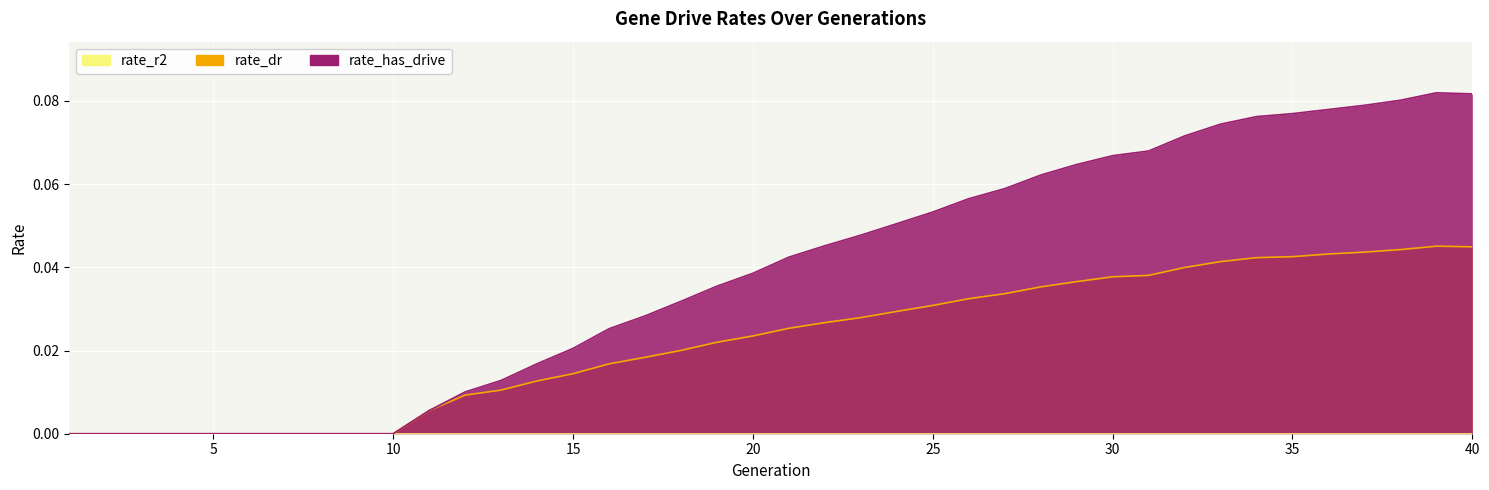

What is the sum of the rate_has_drive values at 26 and 37?

0.1